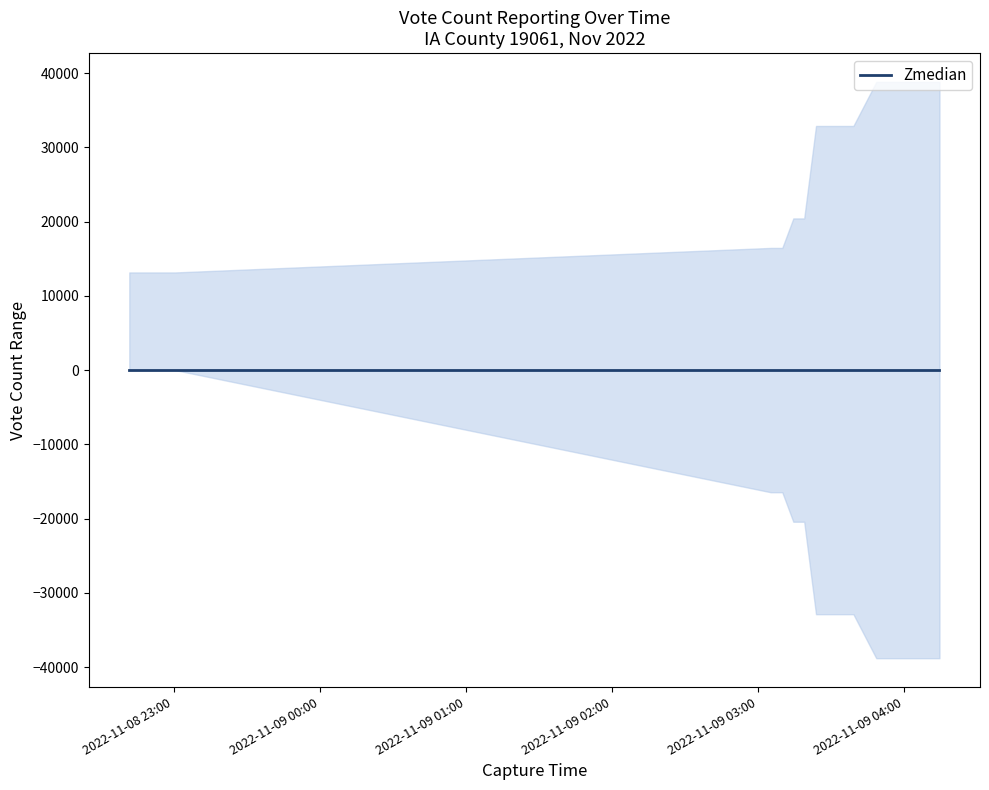

True or false: lower and Zmedian cross at least once.

False